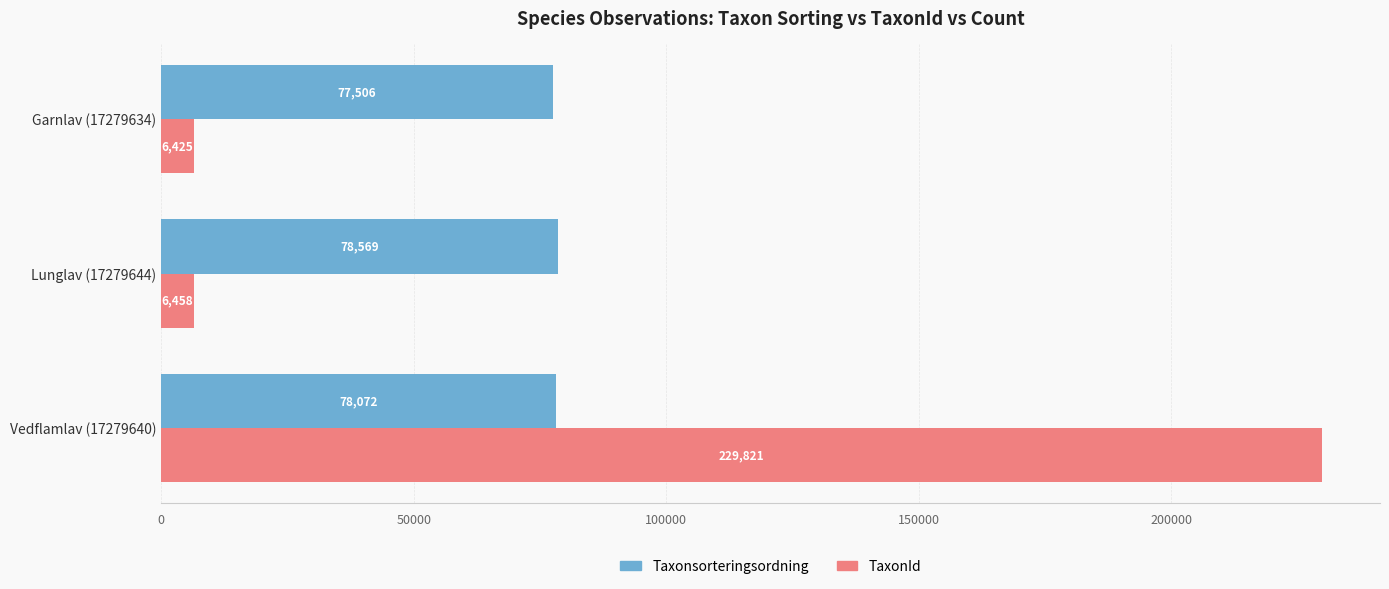

The value of TaxonId at Lunglav (17279644) is 6458. True or false?

True